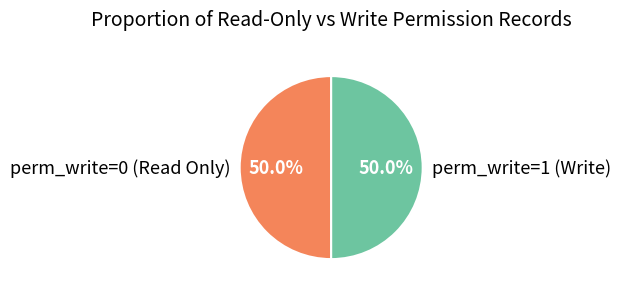

What percentage is NOT represented by perm_write=0 (Read Only)?

50.0%